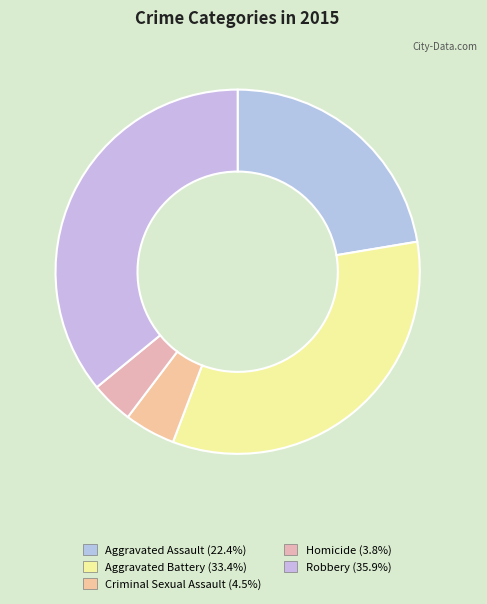

How many segments does this pie chart have?

5